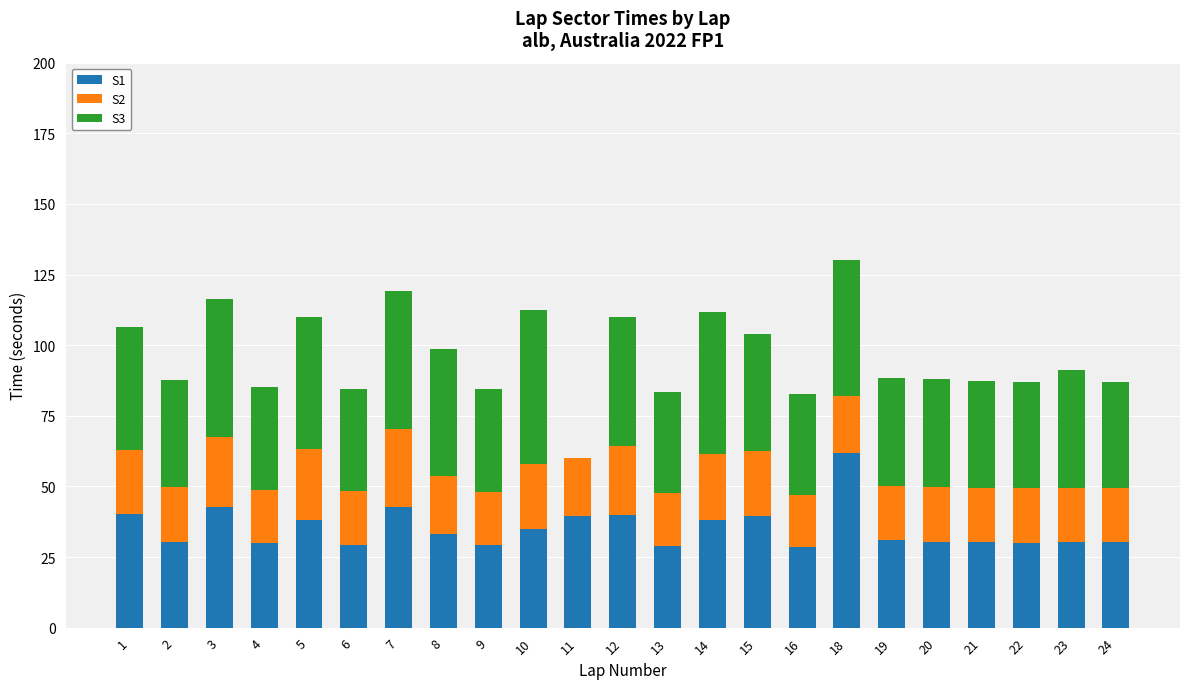

The value of S1 at 16 is 6.1. True or false?

False